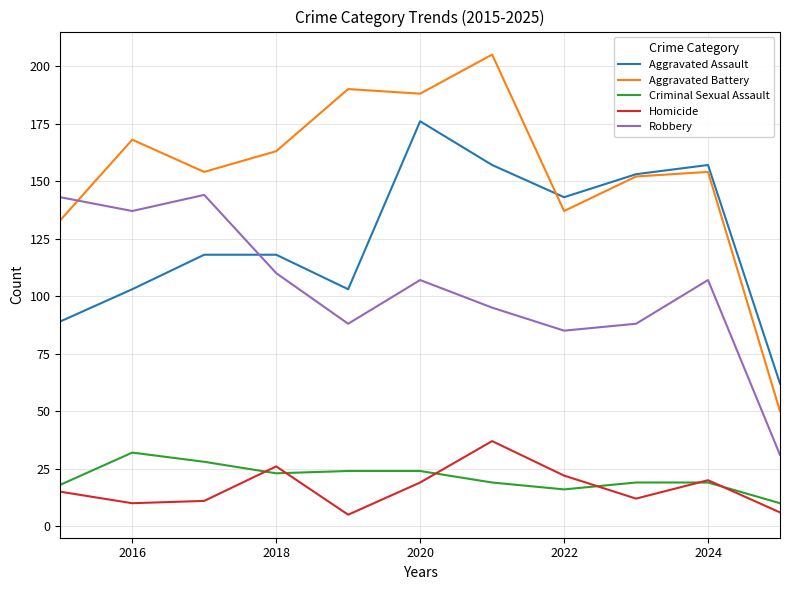

Reading left to right, extract all data points from this chart.

Aggravated Assault: 89	103	118	118	103	176	157	143	153	157	62
Aggravated Battery: 133	168	154	163	190	188	205	137	152	154	50
Criminal Sexual Assault: 18	32	28	23	24	24	19	16	19	19	10
Homicide: 15	10	11	26	5	19	37	22	12	20	6
Robbery: 143	137	144	110	88	107	95	85	88	107	31